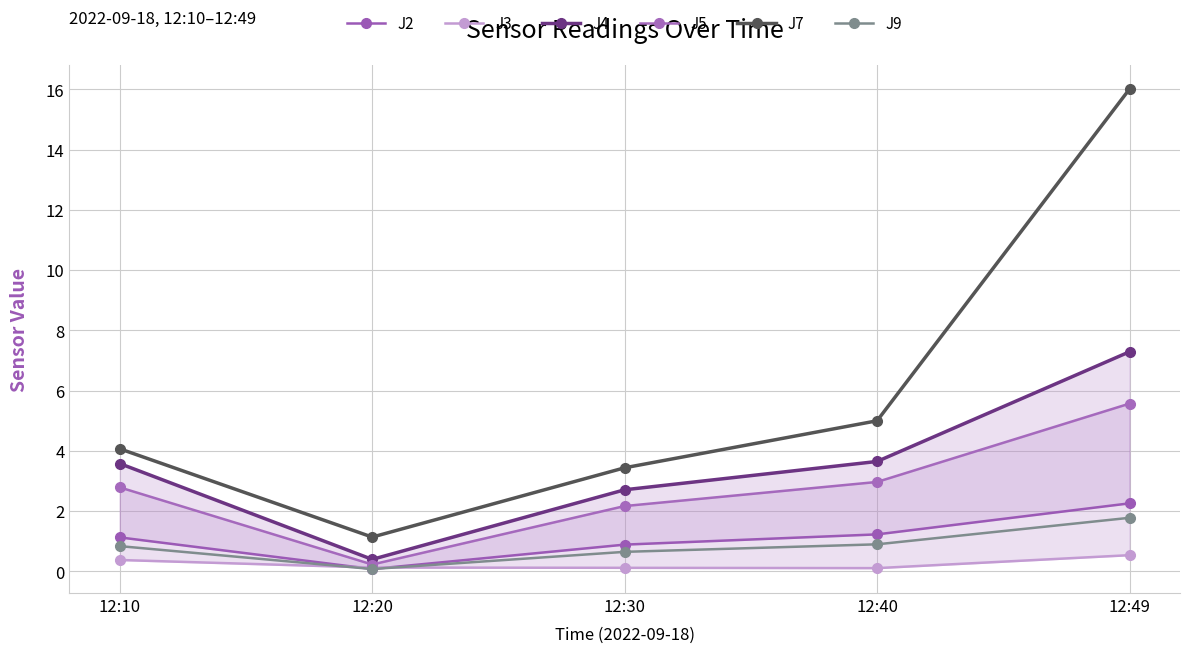

What is the difference between the highest and lowest values at 12:20?

1.1